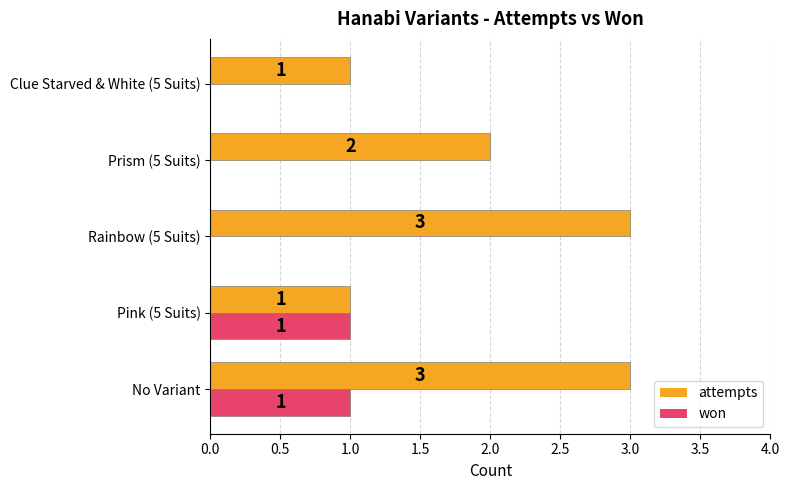

How many series are shown in this chart?

2